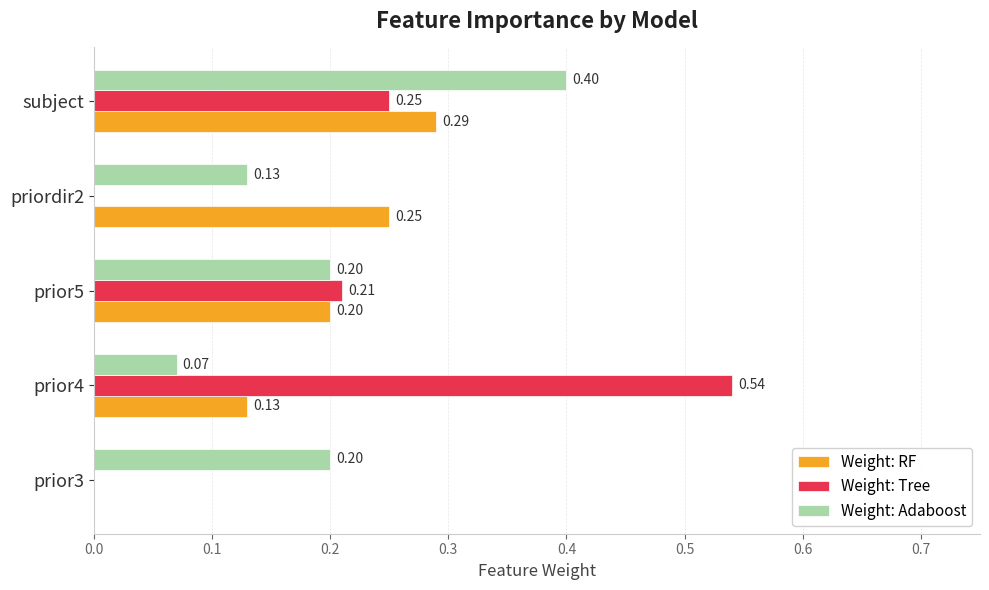

How many series are shown in this chart?

3